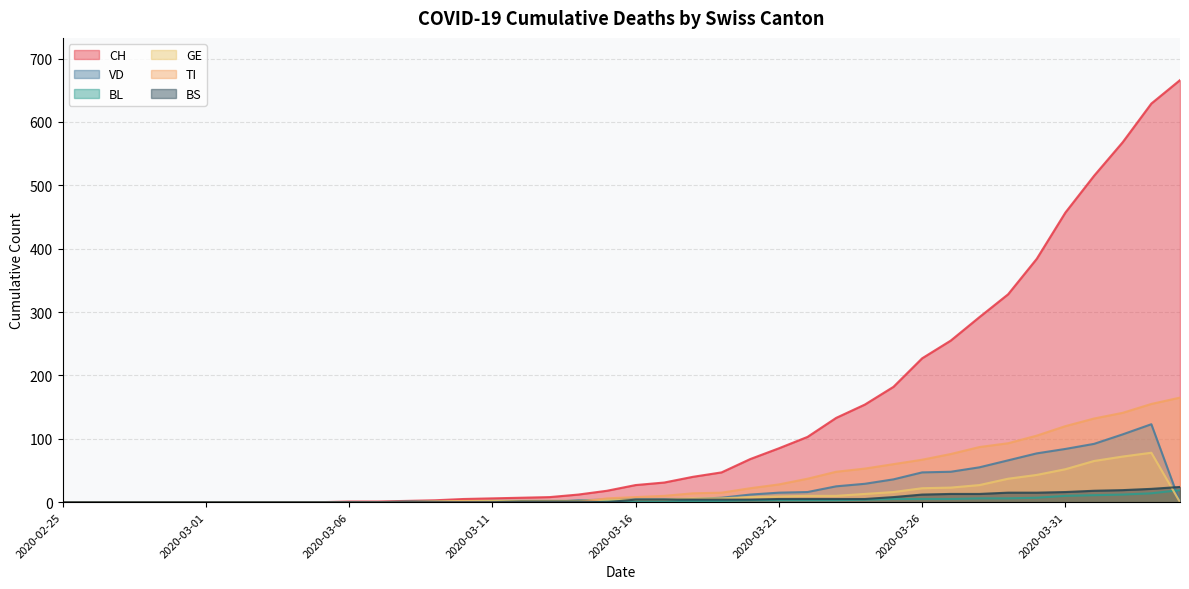

How many positive values does the TI series have?

22